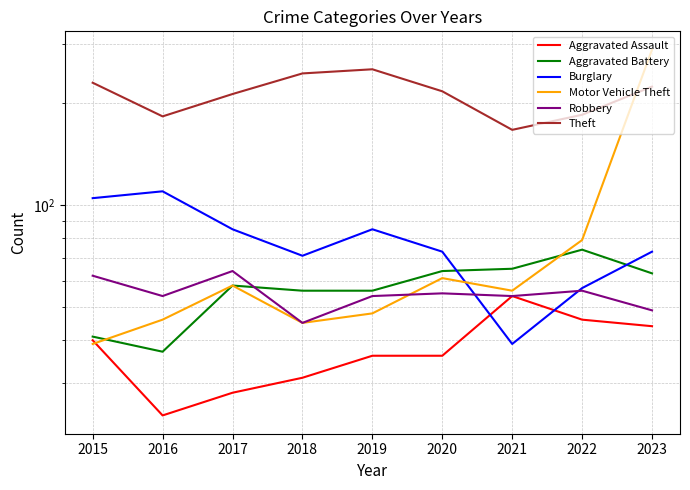

Is the value of Motor Vehicle Theft at 2018 greater than the value of Theft at 2022?

No